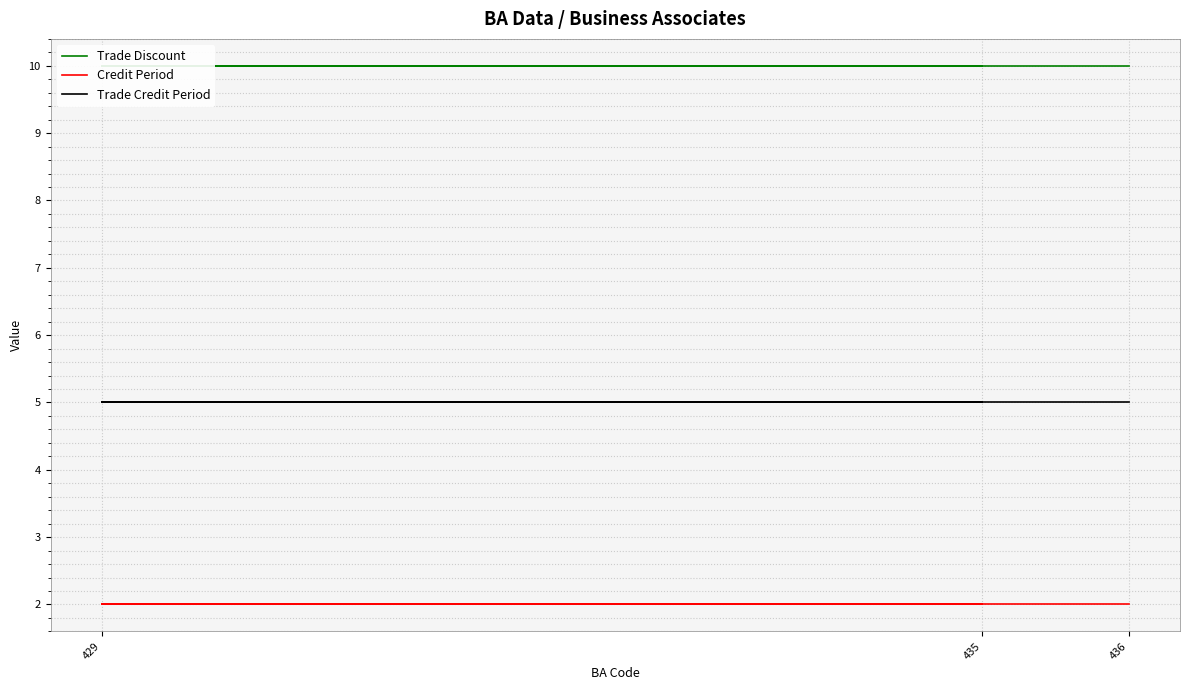

Is the value of Trade Credit Period at 436 greater than the value of Trade Discount at 435?

No